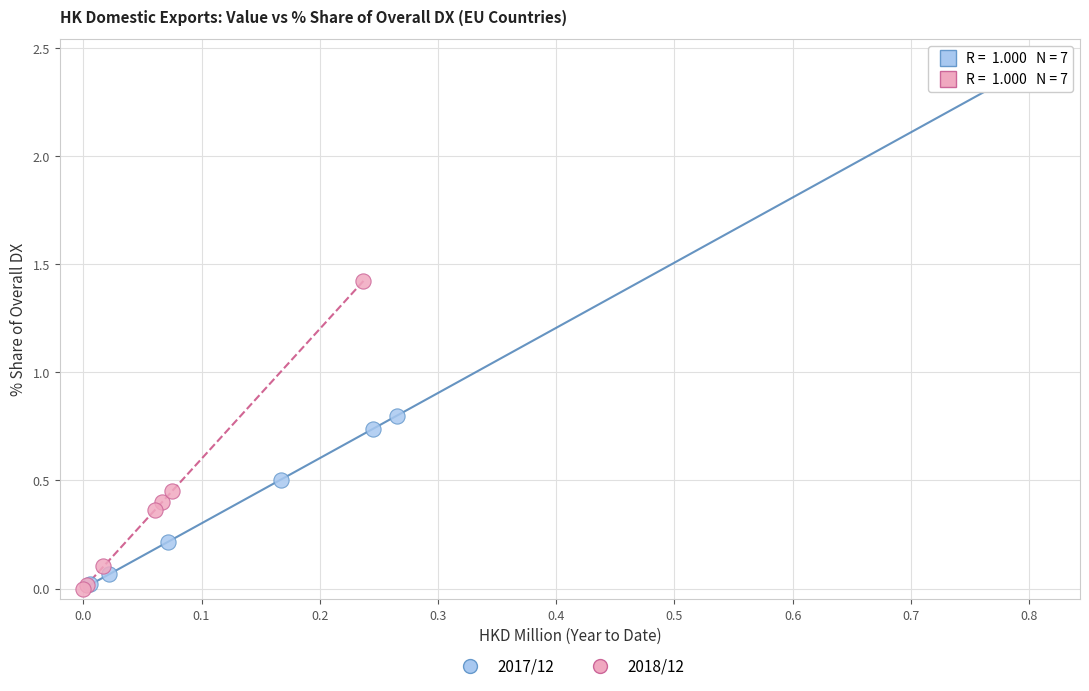

Which series reaches the maximum Y coordinate?

2017/12